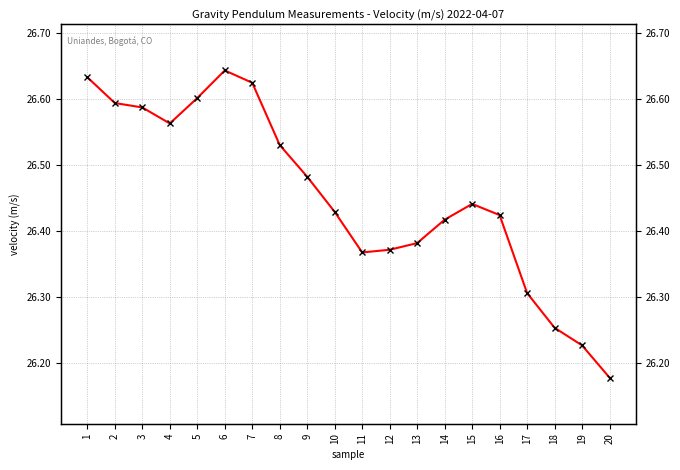

What is the value of the 8th point from the left?

26.5